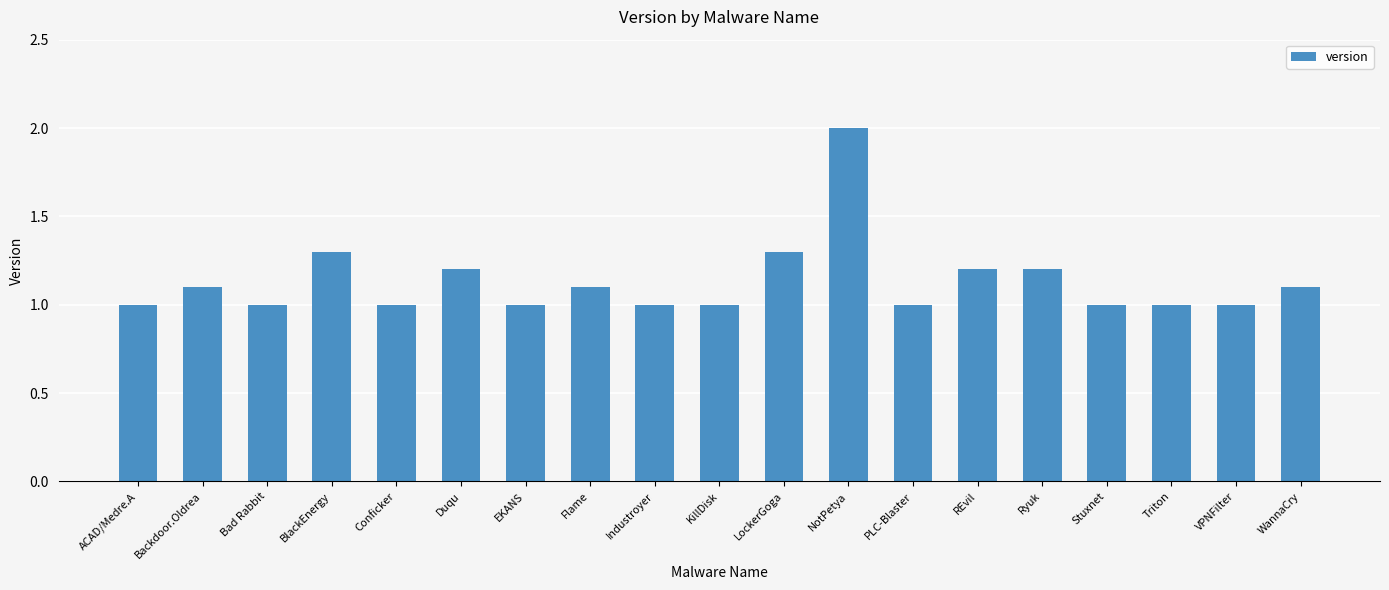

At which category does the chart reach its peak across all series?

NotPetya